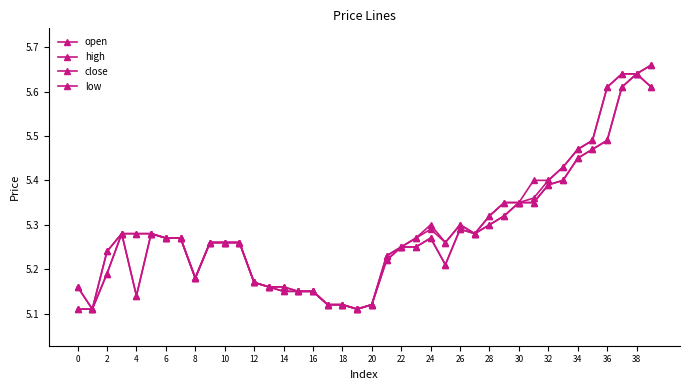

How many lines are shown in the chart?

4